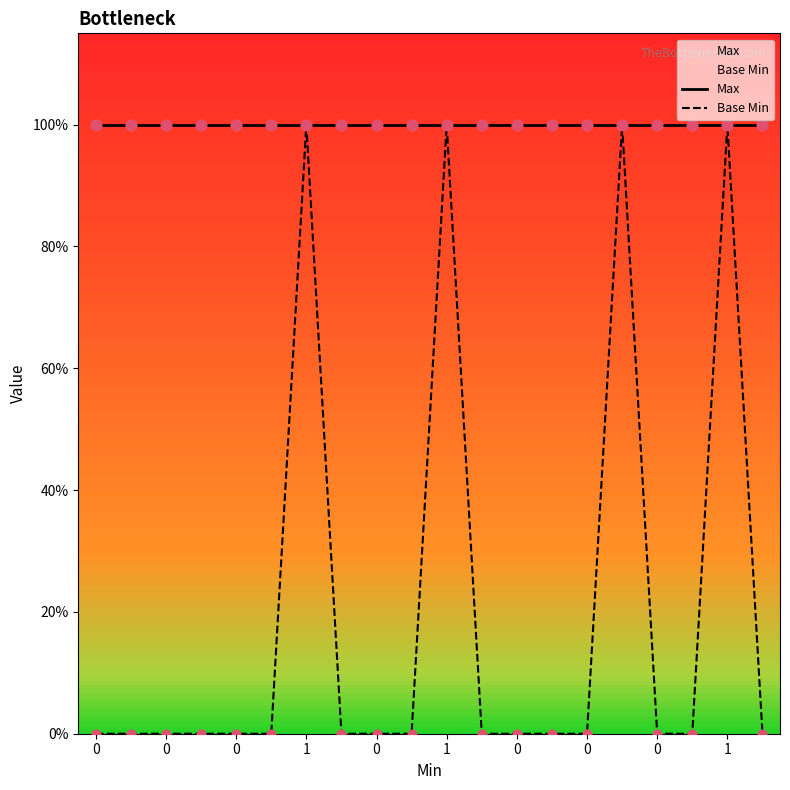

At how many categories does at least one series exceed 0?

20